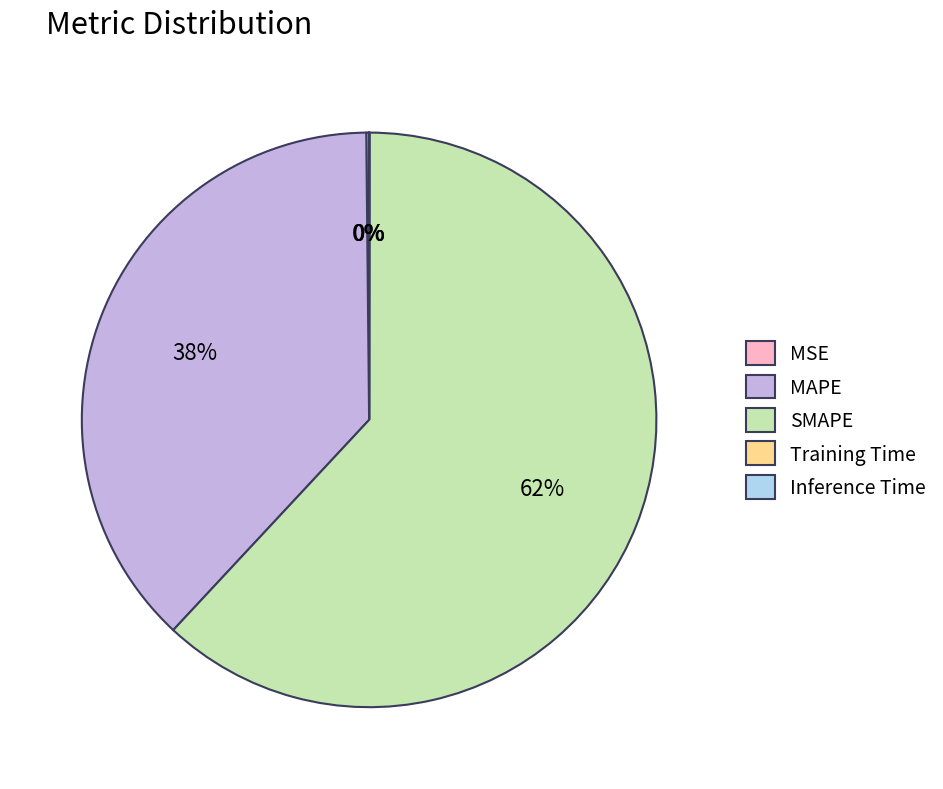

Which slice is the largest?

SMAPE